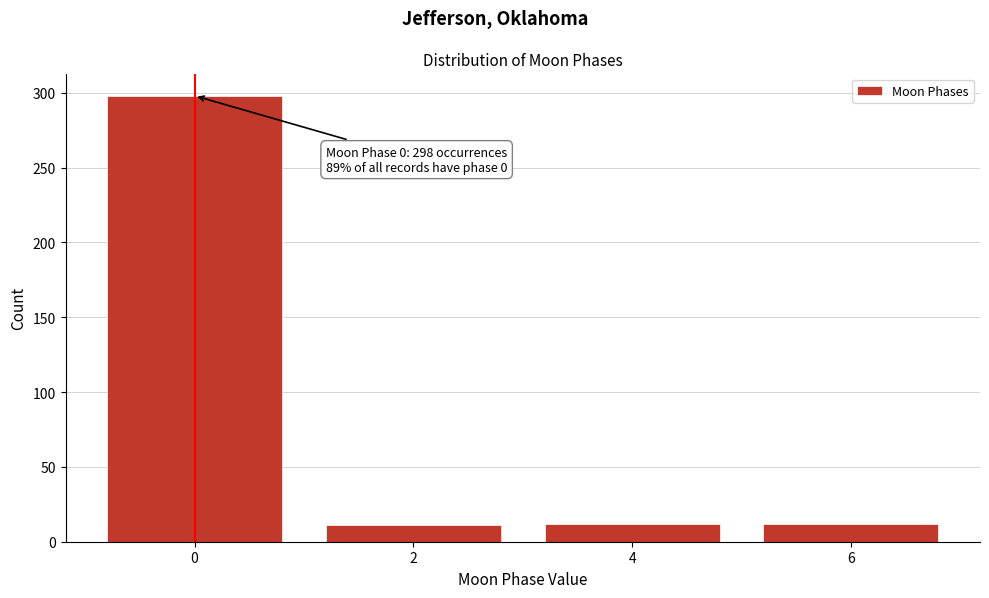

What is the difference between the maximum and minimum values?

287